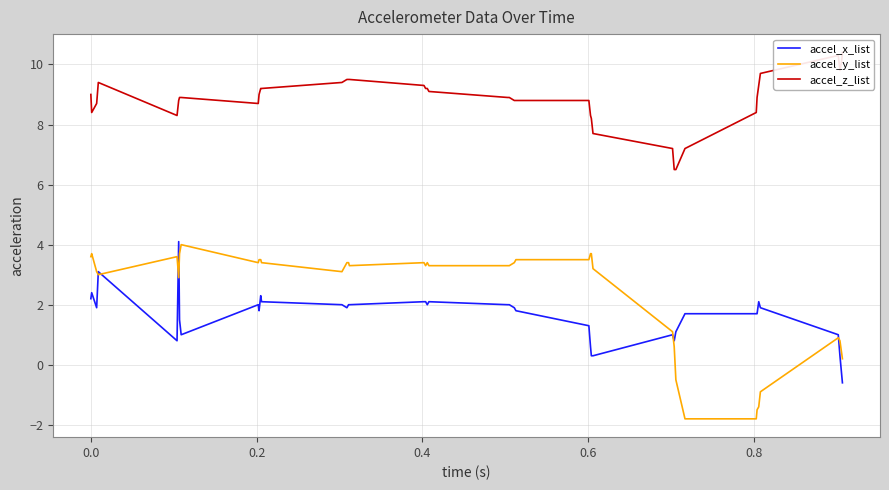

What is the lowest value of the accel_x_list series?

-0.6